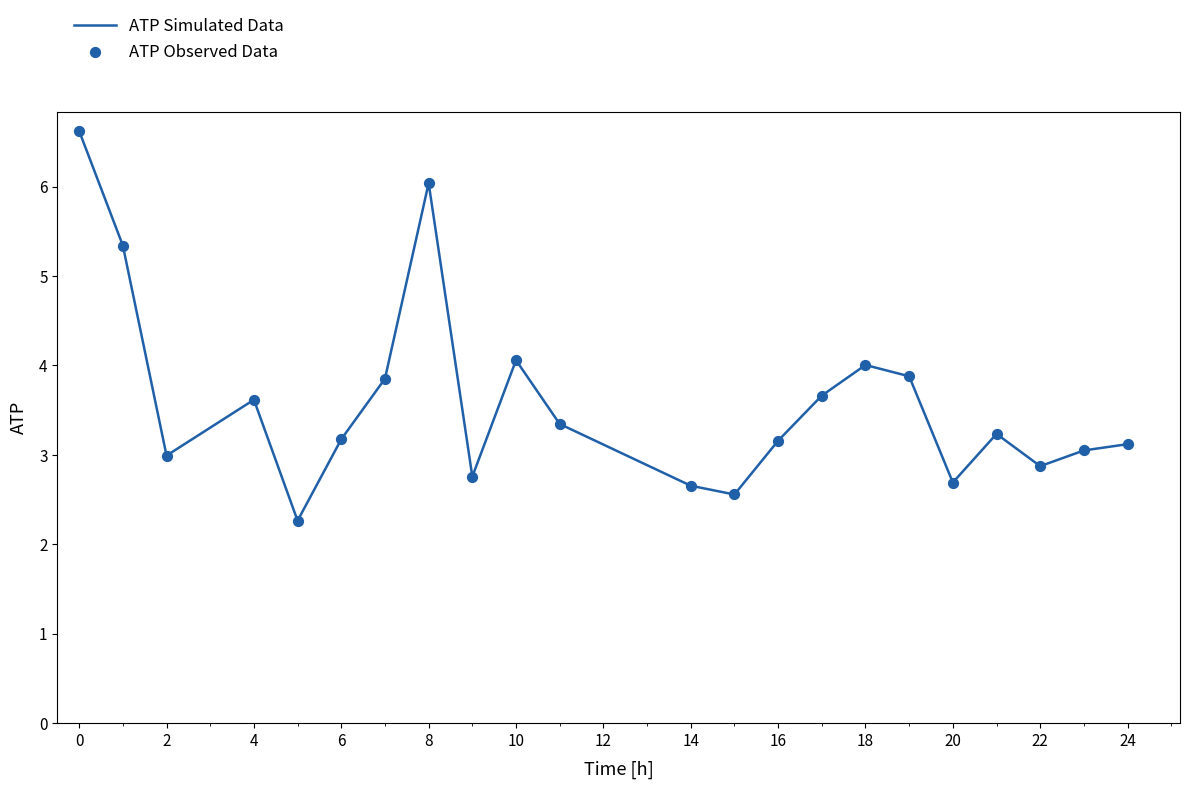

What is the smallest value displayed?

2.3